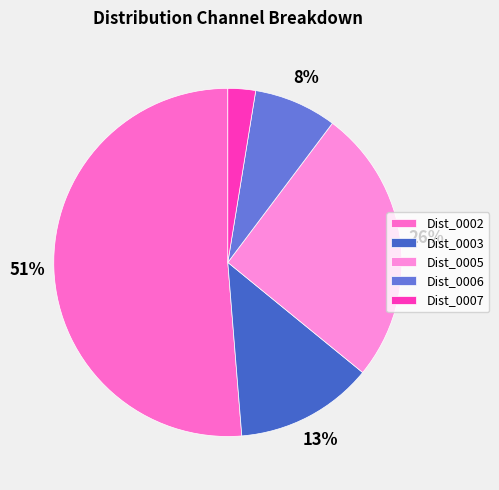

What is the largest slice in the pie chart?

Dist_0002